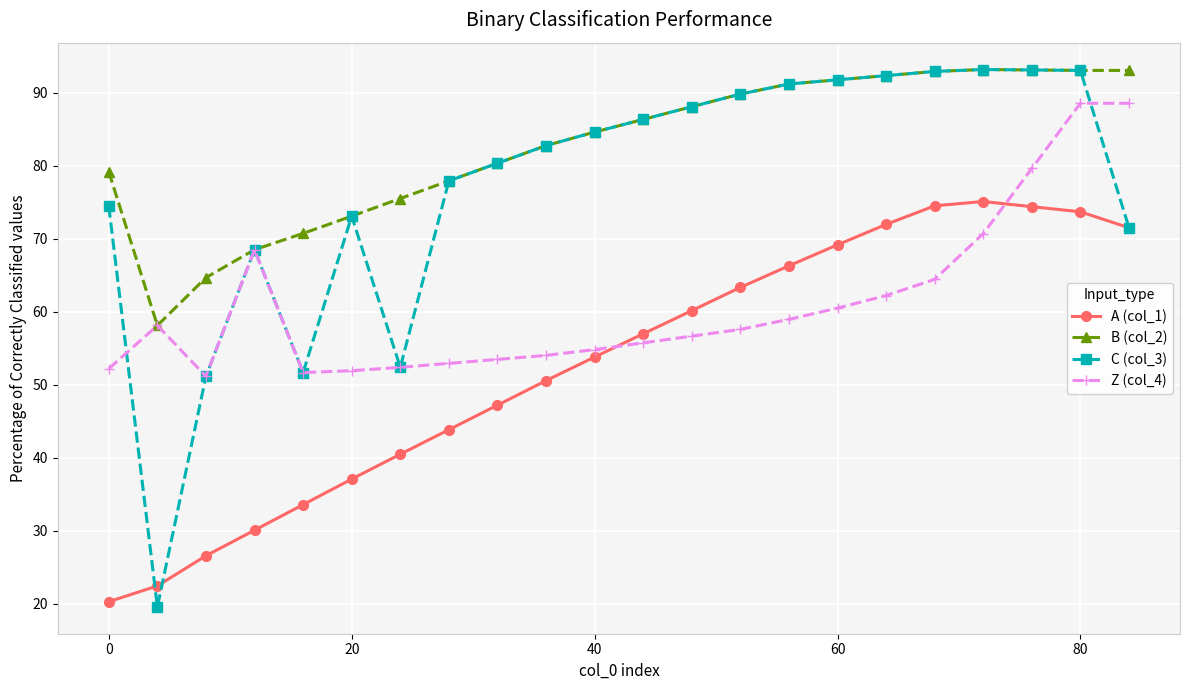

True or false: Z (col_4) has more than 1 interior local peaks.

True